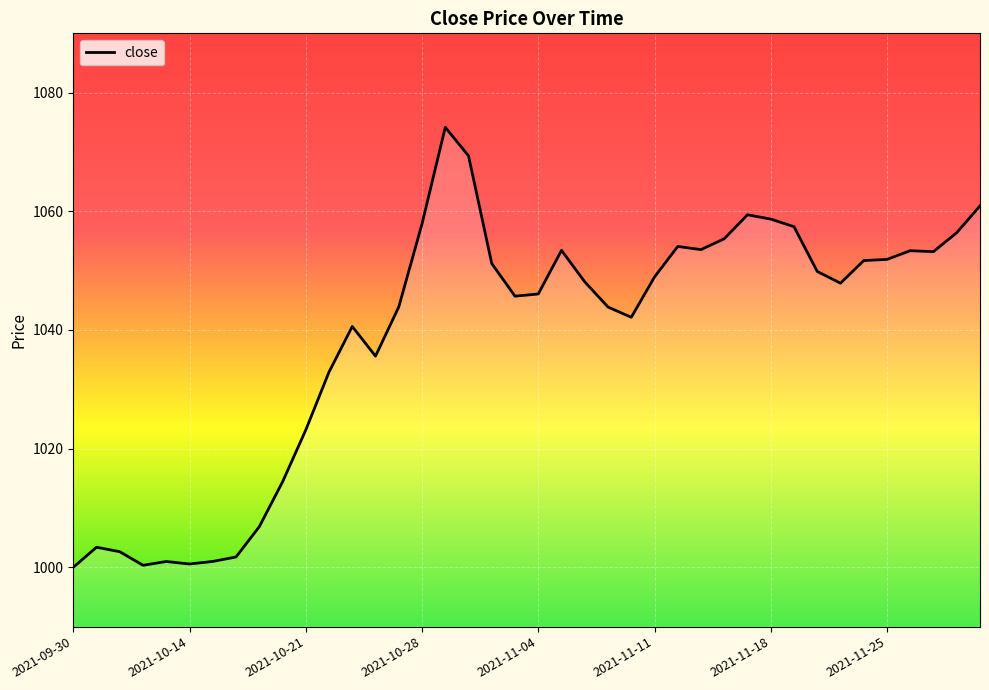

What is the minimum value shown in the chart?

1000.0